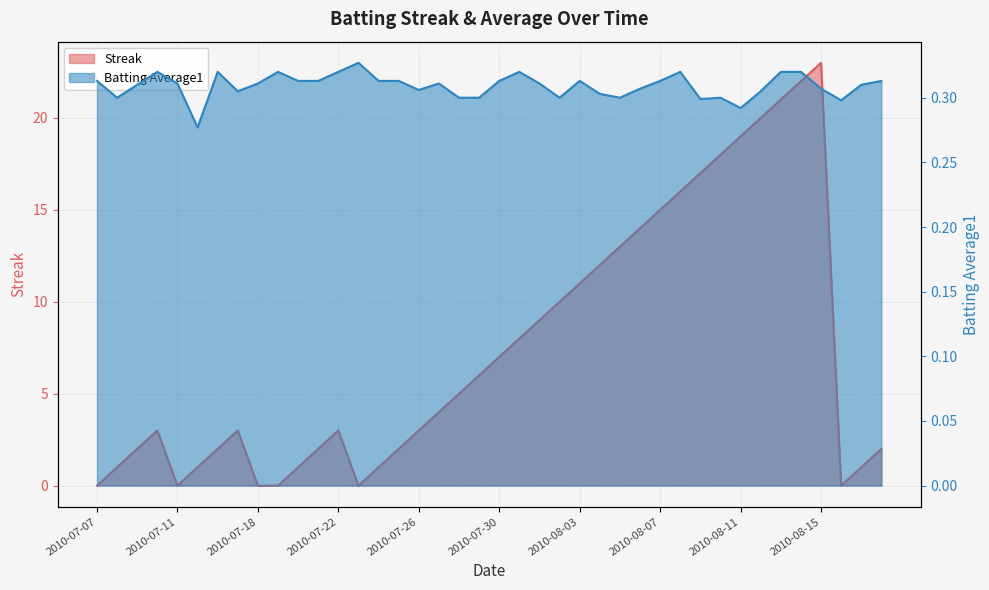

What is the difference between the highest and lowest values at 2010-08-17?

0.7